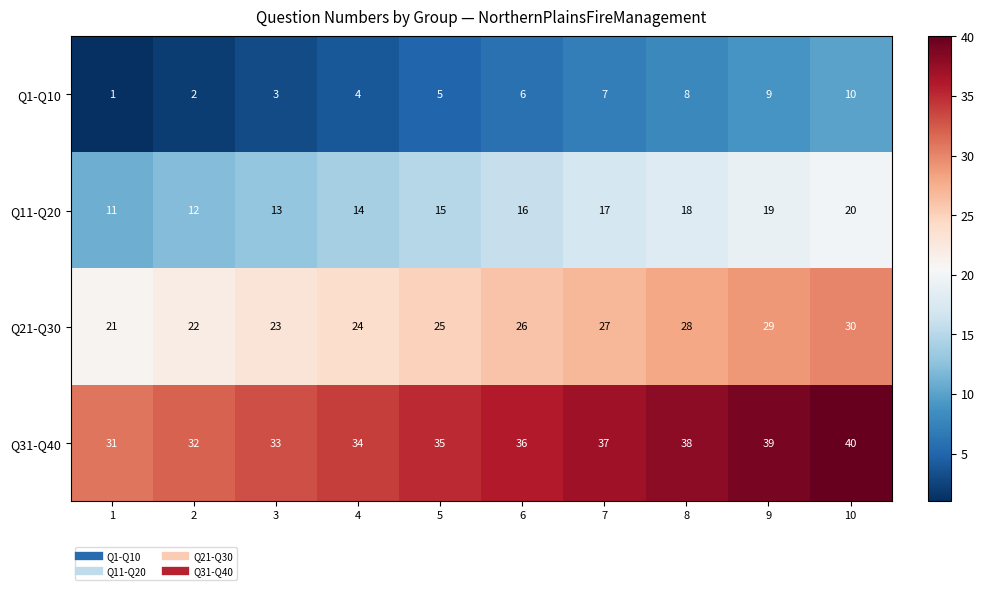

What is the approximate value of Q21-Q30 at 6?

26